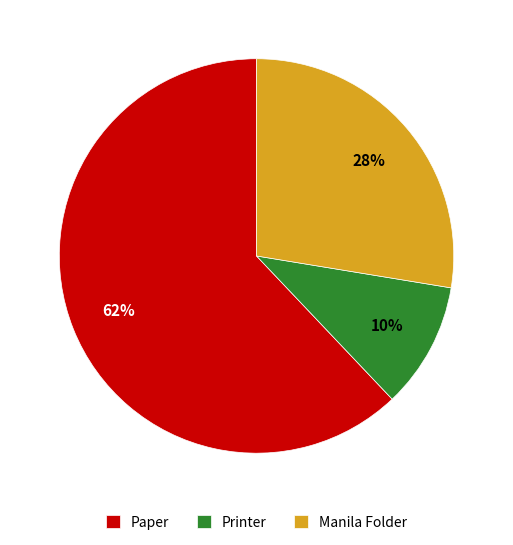

Between Manila Folder and Paper, which is larger?

Paper